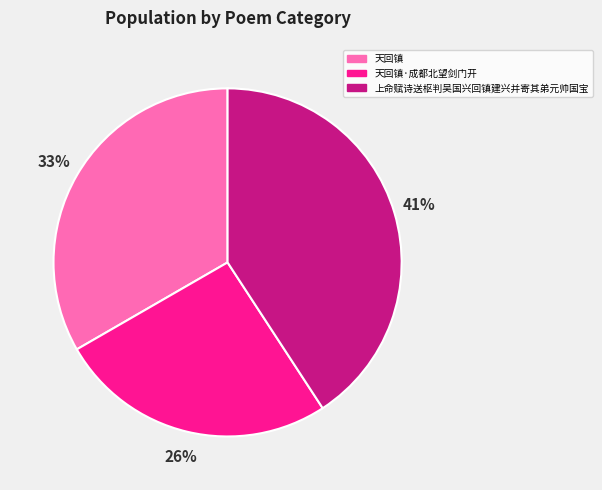

The 天回镇 slice represents 44% of the pie. True or false?

False